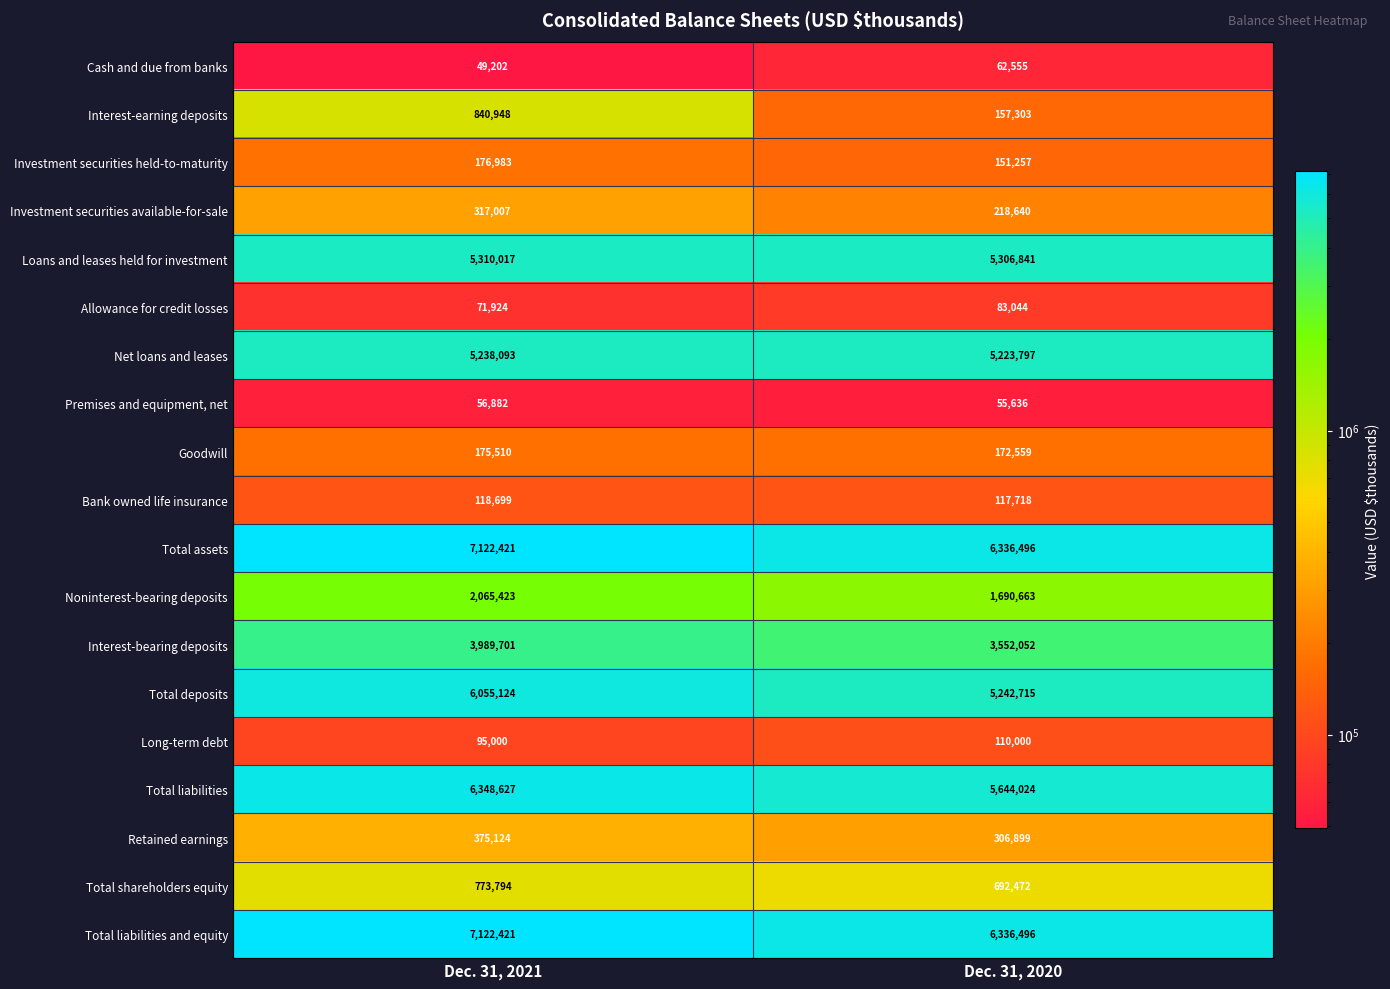

What is the minimum value for Investment securities available-for-sale?

218640